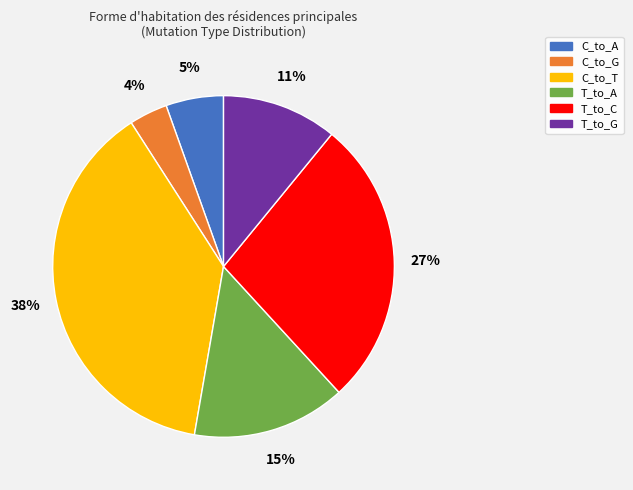

Count the number of slices in the pie.

6